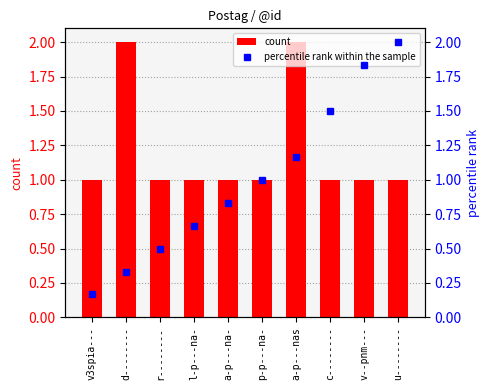

What is the sum of the count values at u-------- and r--------?

2